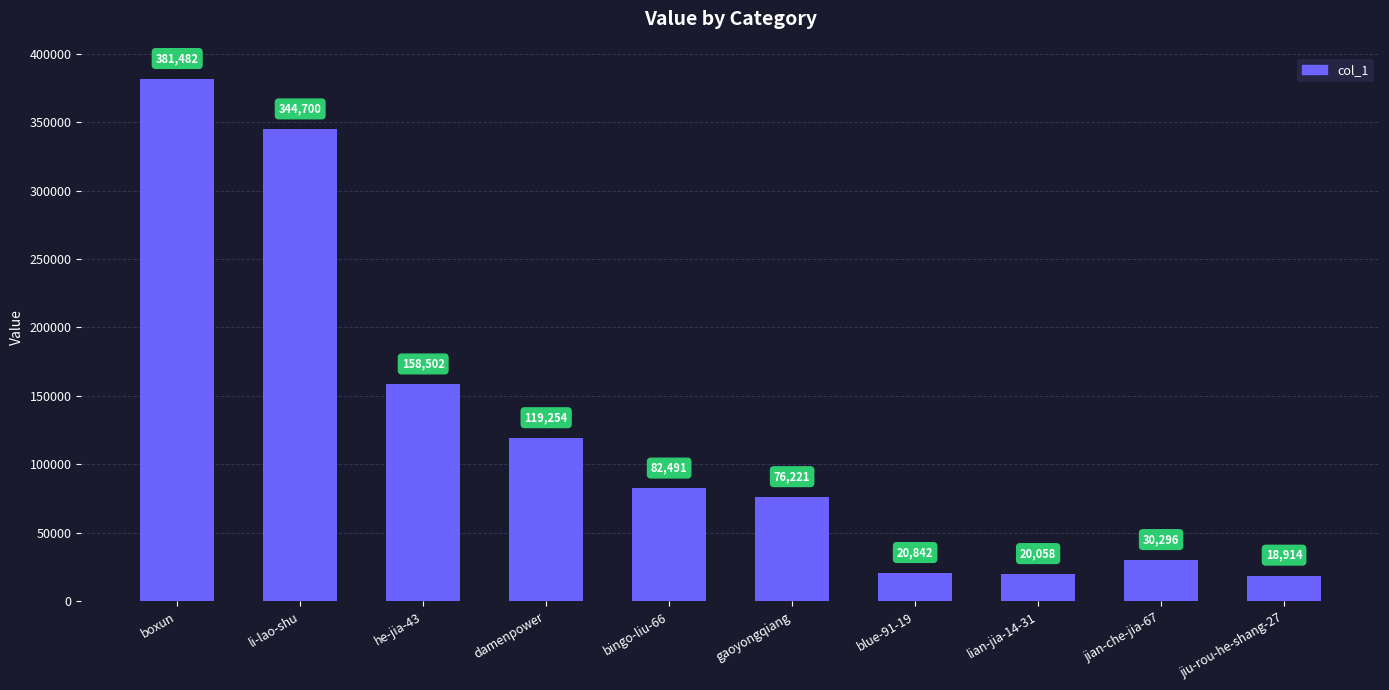

What is the change in value from blue-91-19 to lian-jia-14-31?

-784